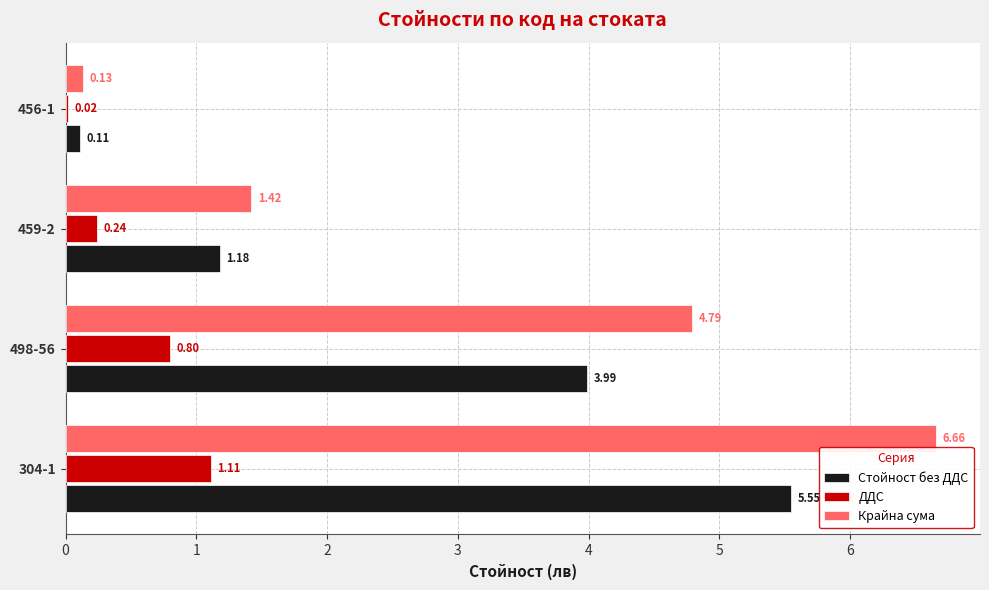

What are all the series names shown in the legend?

Стойност без ДДС, ДДС, Крайна сума